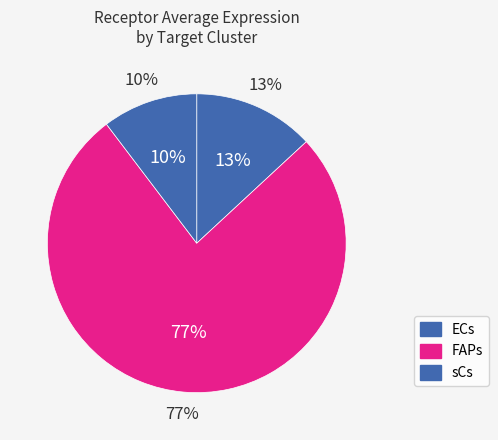

How many slices are in this pie chart?

3